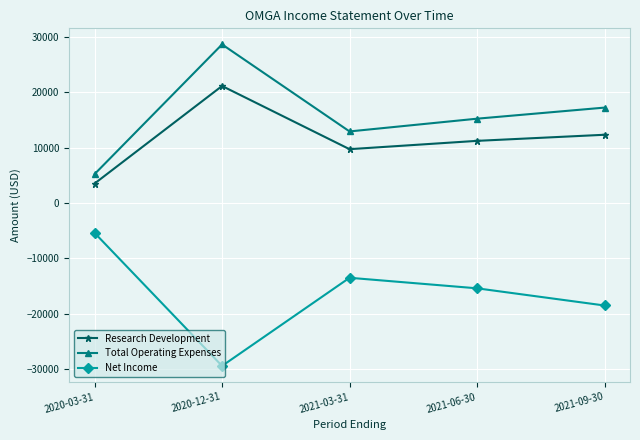

What is the difference between the second highest and minimum values in the Net Income series?

15900